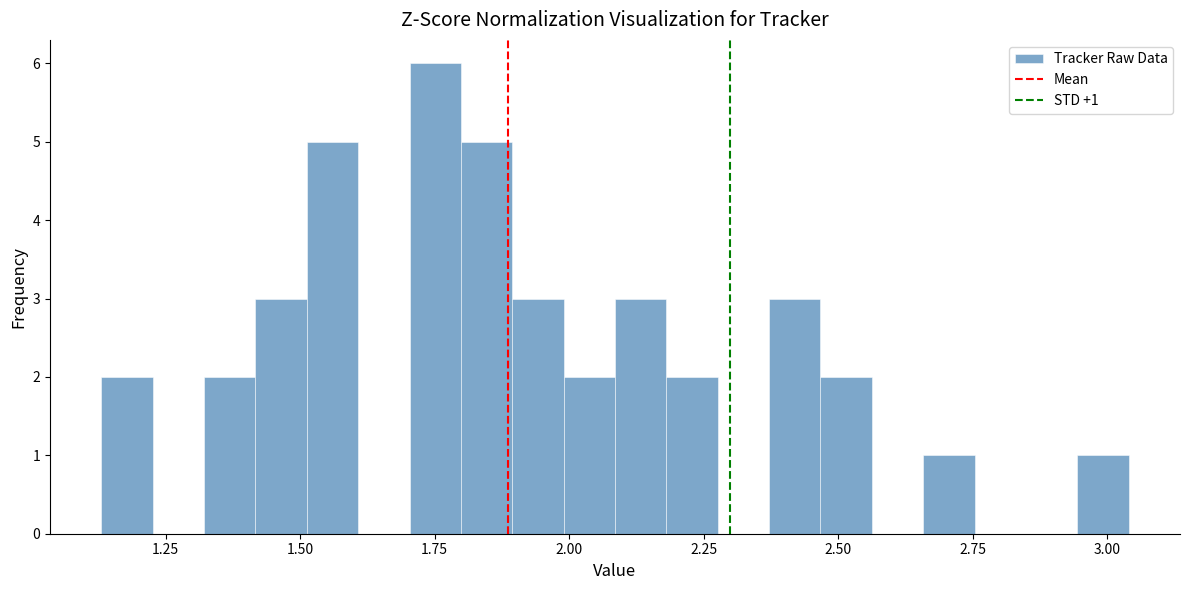

Around what value on the x-axis is the tallest bar? Give the approximate position of its centre, as read against the axis.

1.75